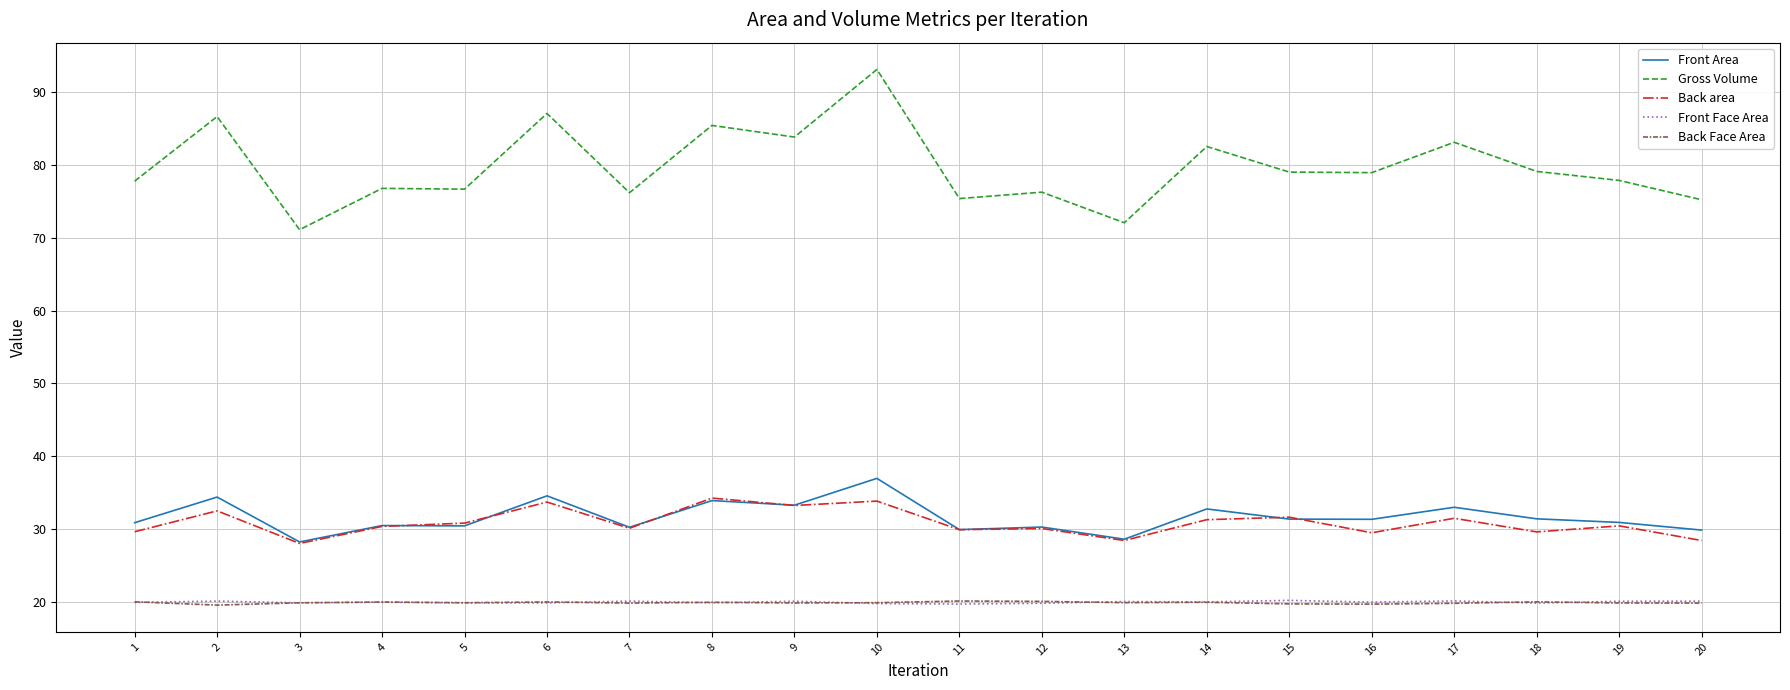

Is it true that Back Face Area equals 20.1 at 12?

True